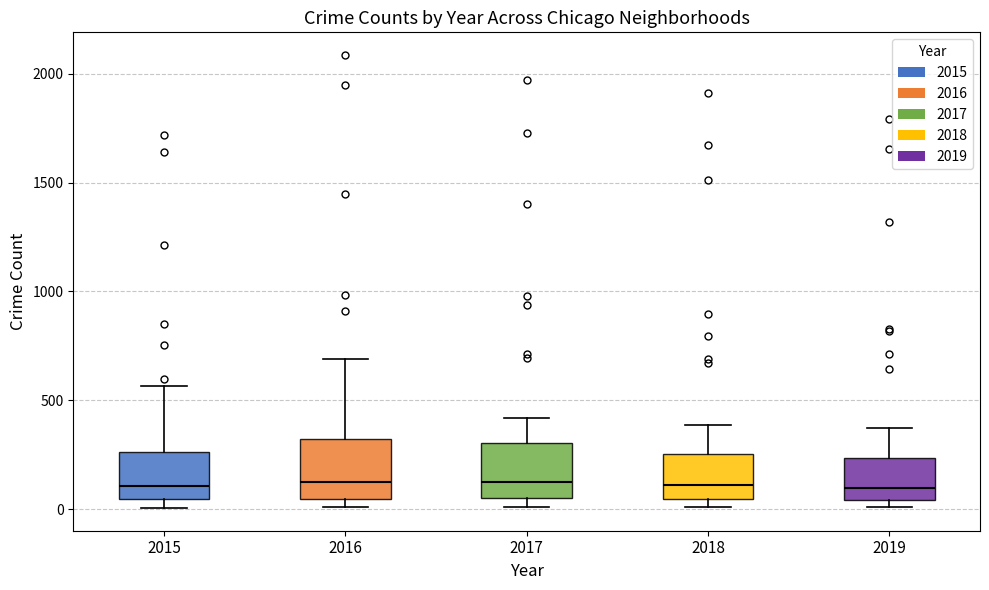

Where does the upper whisker of the box at x = 2018 end on the y-axis? The values are not printed on the chart, so give them approximately, as read against the axis.

400